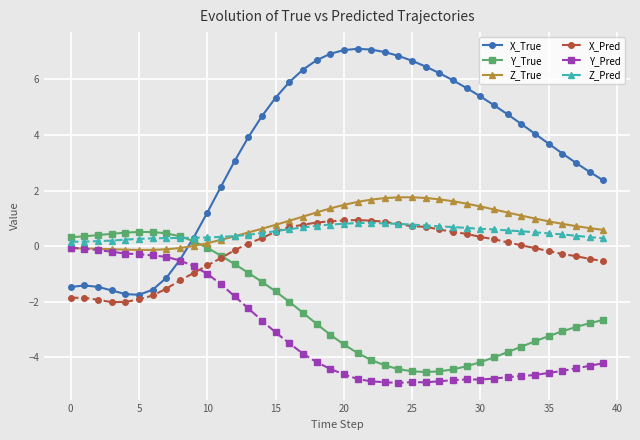

What is the value of the X_Pred point at the 30th from the left?

0.4